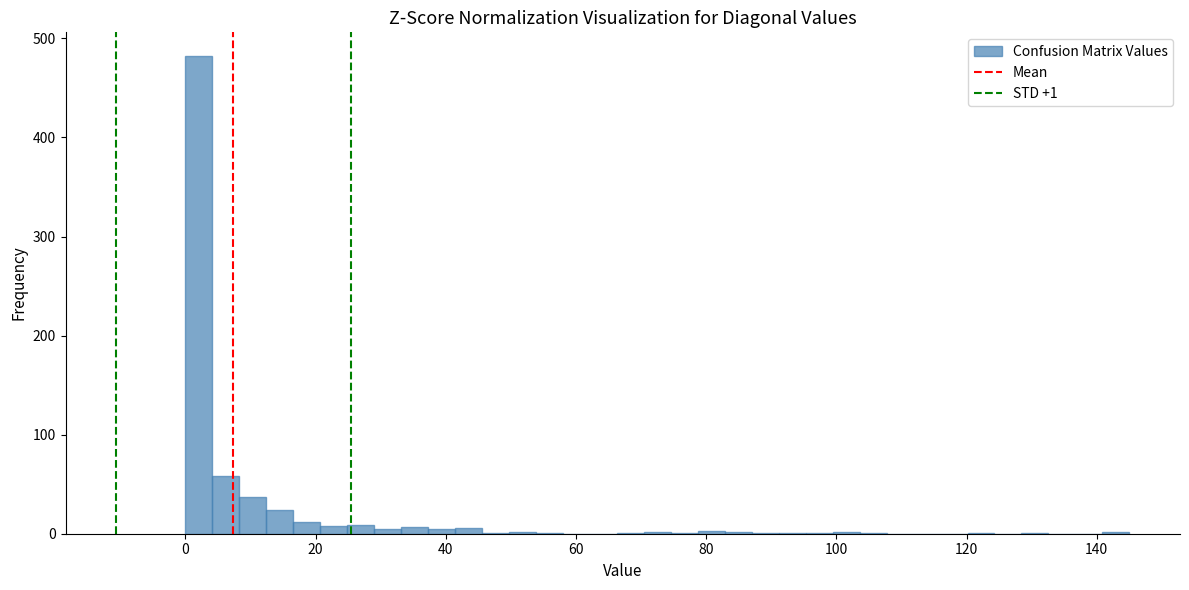

Around what value on the x-axis is the tallest bar? Give the approximate position of its centre, as read against the axis.

2